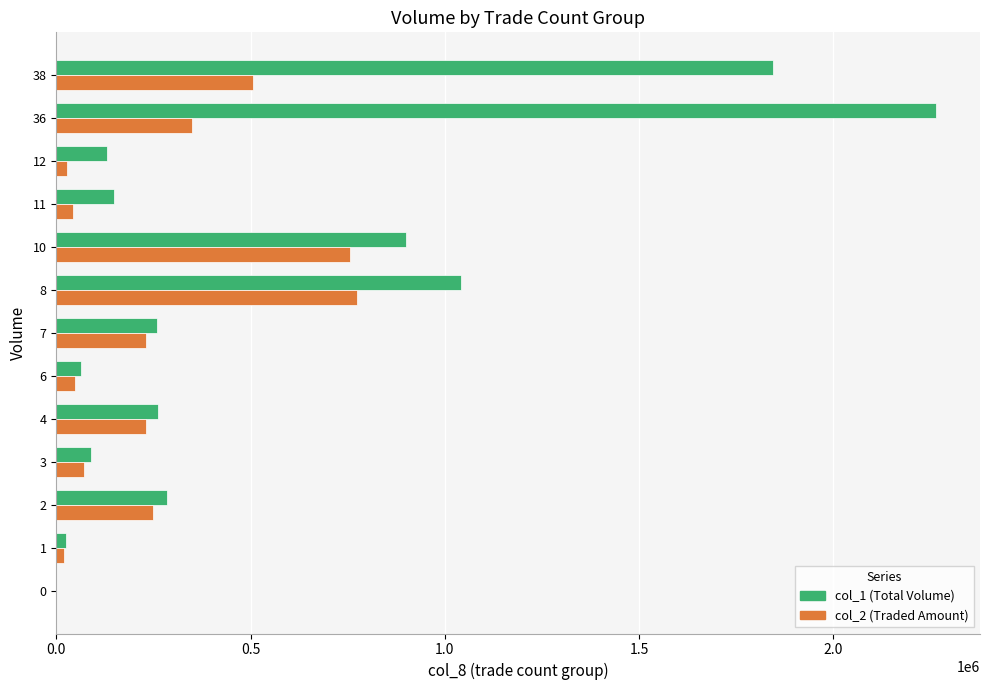

What is the maximum value shown in the chart?

2264000